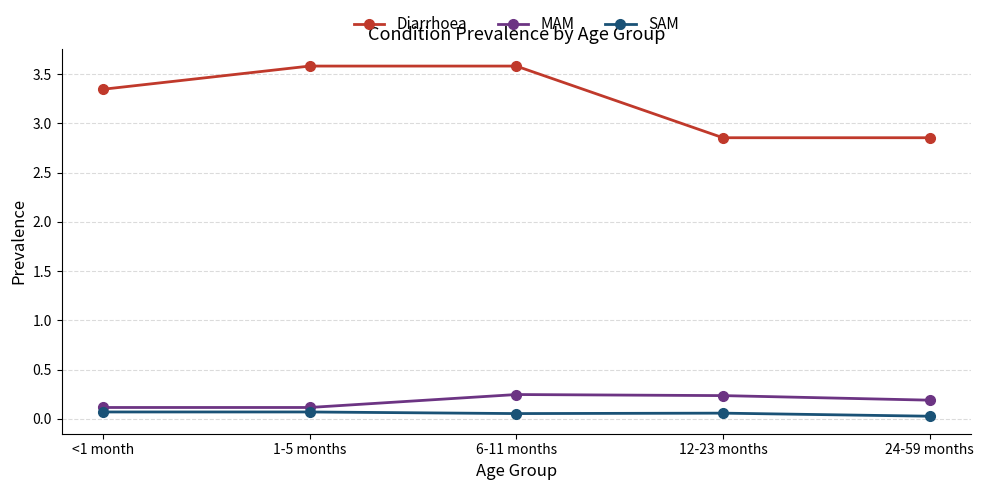

Is the value of SAM at 24-59 months greater than the value of MAM at 24-59 months?

No